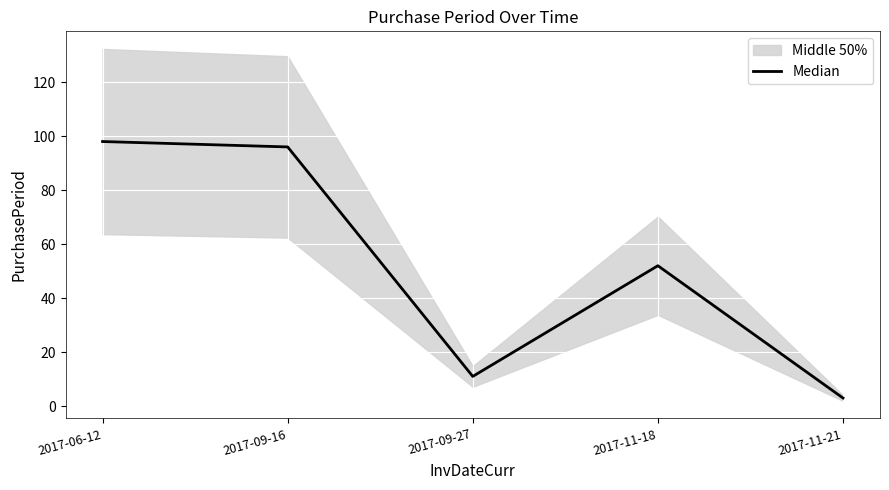

How many lines are shown in the chart?

1